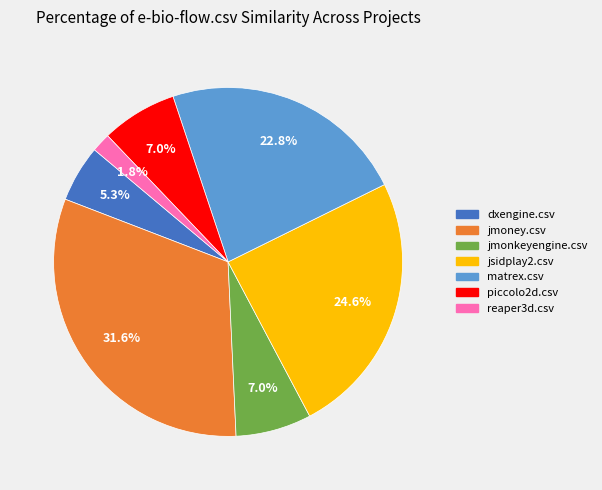

Is there any slice that represents more than half of the pie?

No